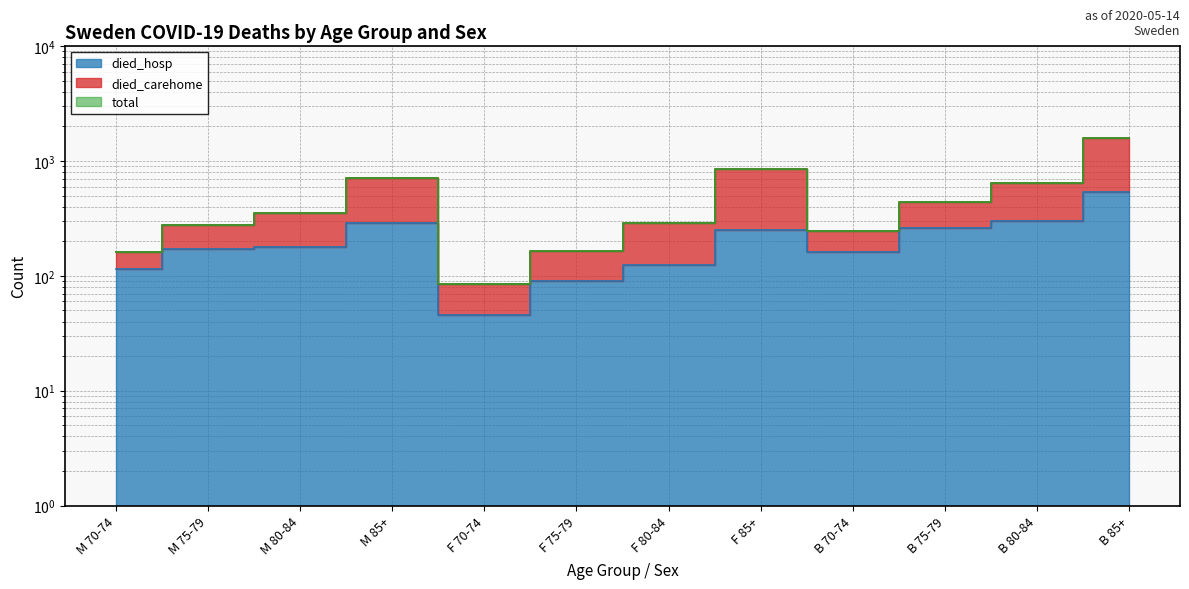

What is the label of the 5th point from the right?

F 85+